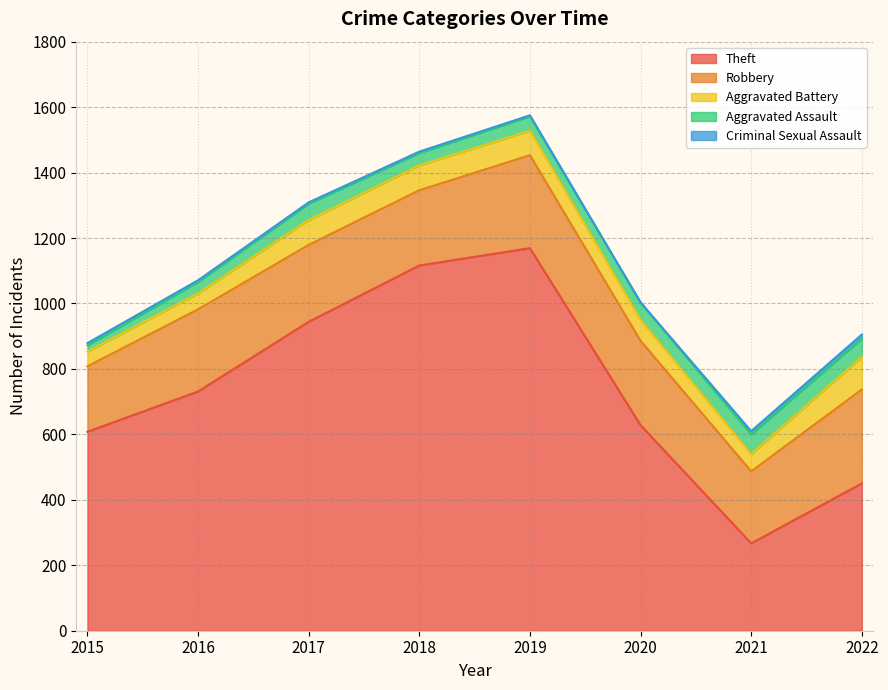

Where is Robbery nearest to the value 243?

2016